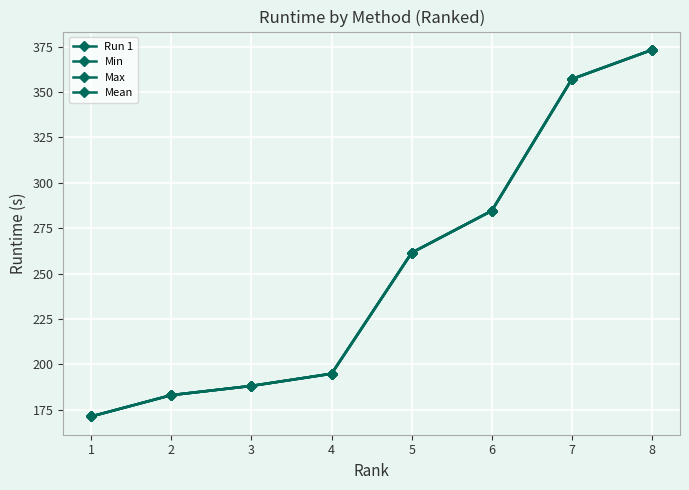

True or false: Mean has more than 1 interior local peaks.

False